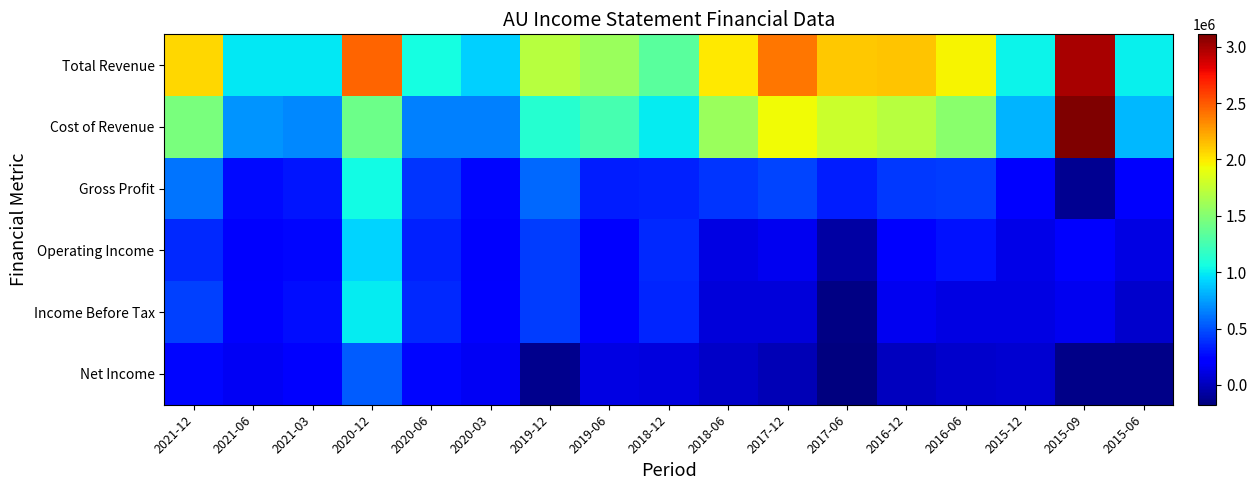

Reading right to left, extract all data points from this chart.

Total Revenue: 2015-06=1014000	2015-09=2991000	2015-12=1024000	2016-06=1960000	2016-12=2125000	2017-06=2113000	2017-12=2397000	2018-06=2002000	2018-12=1334000	2019-06=1582000	2019-12=1699000	2020-03=905000	2020-06=1058000	2020-12=2464000	2021-03=979000	2021-06=986000	2021-12=2064000
Cost of Revenue: 2015-06=827000	2015-09=3109000	2015-12=814000	2016-06=1526000	2016-12=1704000	2017-06=1785000	2017-12=1935000	2018-06=1590000	2018-12=992000	2019-06=1257000	2019-12=1130000	2020-03=648000	2020-06=656000	2020-12=1412000	2021-03=677000	2021-06=722000	2021-12=1456000
Gross Profit: 2015-06=187000	2015-09=-118000	2015-12=210000	2016-06=434000	2016-12=421000	2017-06=328000	2017-12=462000	2018-06=412000	2018-12=342000	2019-06=325000	2019-12=569000	2020-03=257000	2020-06=402000	2020-12=1052000	2021-03=302000	2021-06=264000	2021-12=608000
Operating Income: 2015-06=110000	2015-09=217000	2015-12=120000	2016-06=287000	2016-12=208000	2017-06=-65000	2017-12=145000	2018-06=119000	2018-12=371000	2019-06=203000	2019-12=430000	2020-03=192000	2020-06=345000	2020-12=922000	2021-03=253000	2021-06=189000	2021-12=368000
Income Before Tax: 2015-06=43000	2015-09=147000	2015-12=110000	2016-06=112000	2016-12=157000	2017-06=-153000	2017-12=90000	2018-06=86000	2018-12=359000	2019-06=193000	2019-12=438000	2020-03=231000	2020-06=366000	2020-12=992000	2021-03=279000	2021-06=228000	2021-12=451000
Net Income: 2015-06=-142000	2015-09=-150000	2015-12=65000	2016-06=52000	2016-12=11000	2017-06=-176000	2017-12=-15000	2018-06=33000	2018-12=100000	2019-06=114000	2019-12=-126000	2020-03=169000	2020-06=252000	2020-12=532000	2021-03=203000	2021-06=159000	2021-12=260000